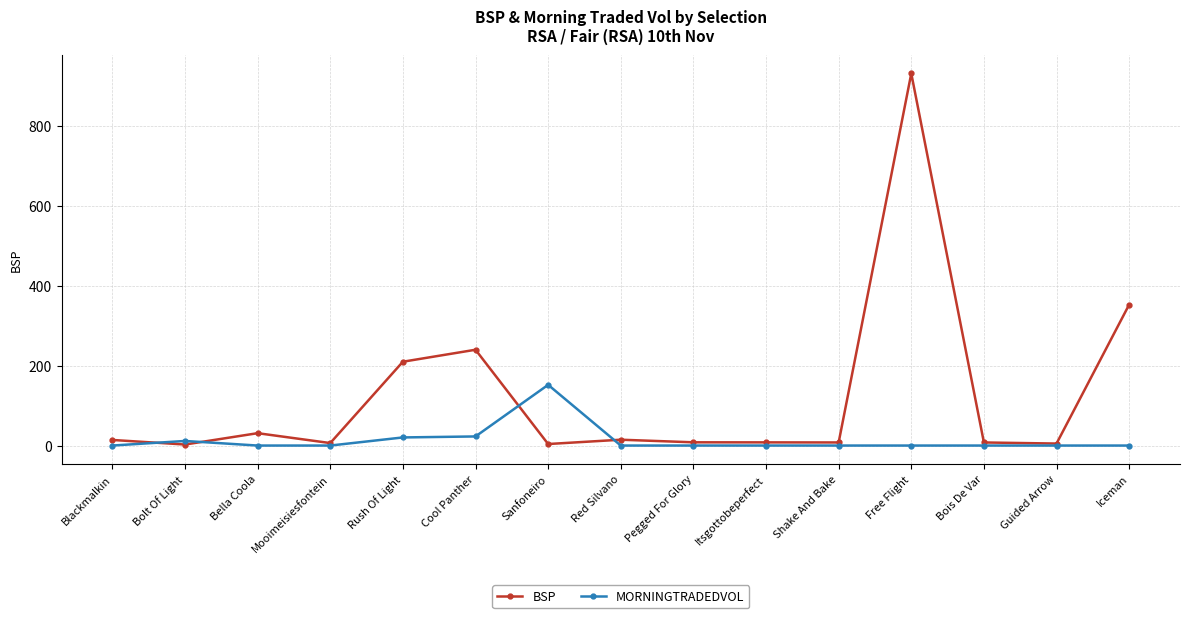

Which series has the largest total across all categories?

BSP